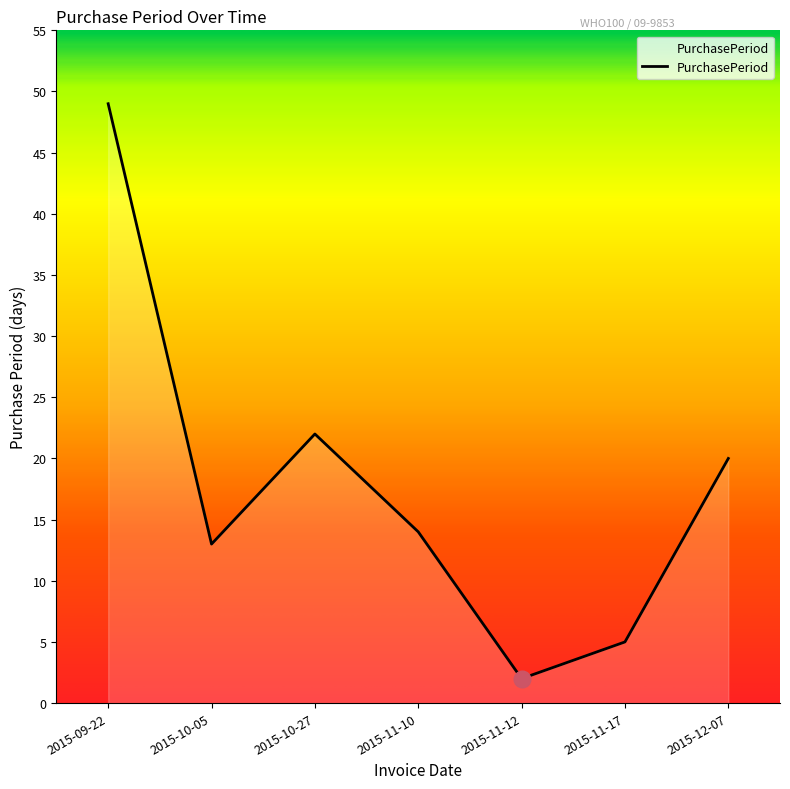

Where is the first local maximum?

2015-10-27